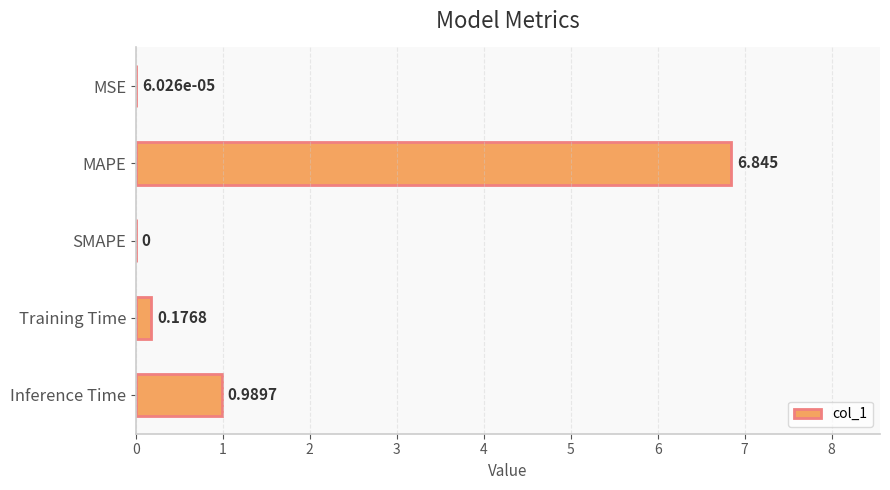

Are the bars horizontal?

Yes